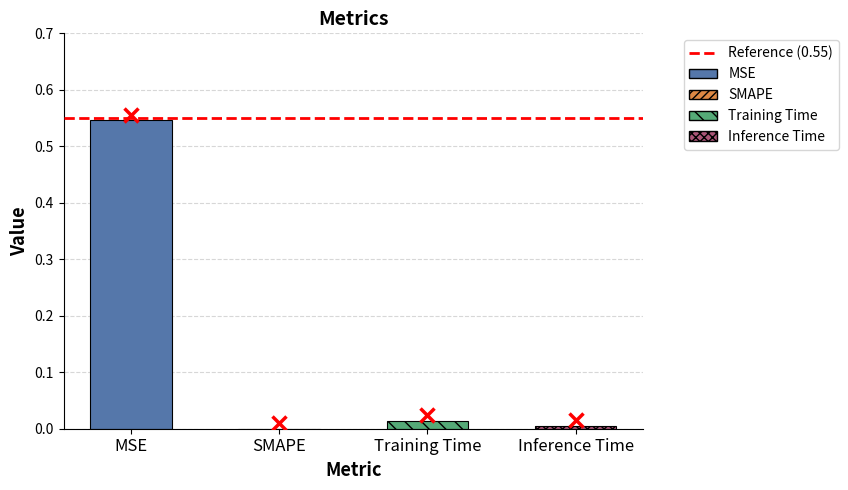

How many bars are there in total?

4